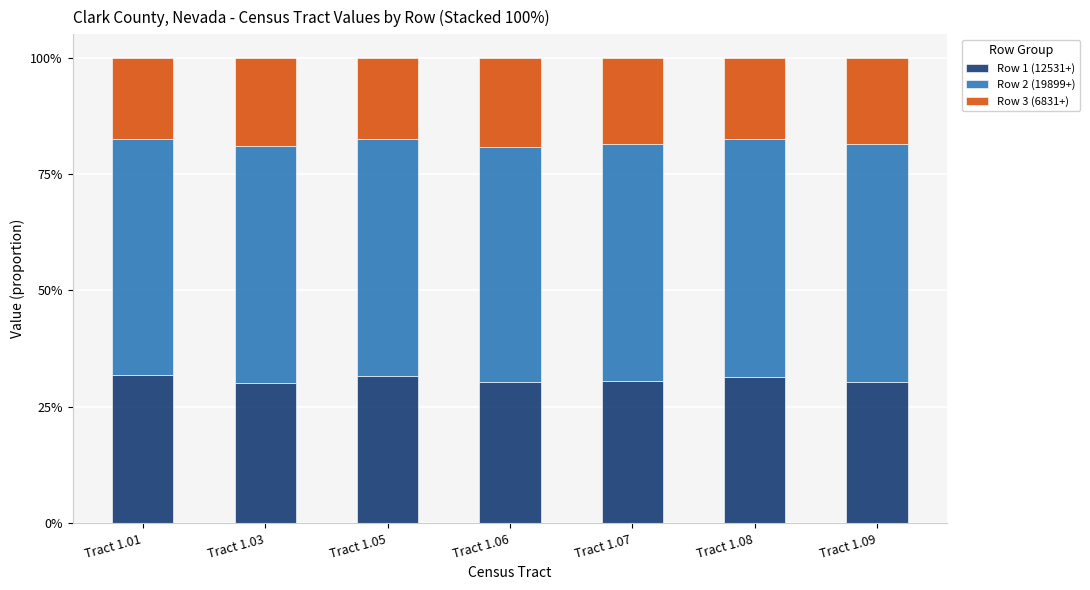

What is the total value across all series at Tract 1.07?

100.0